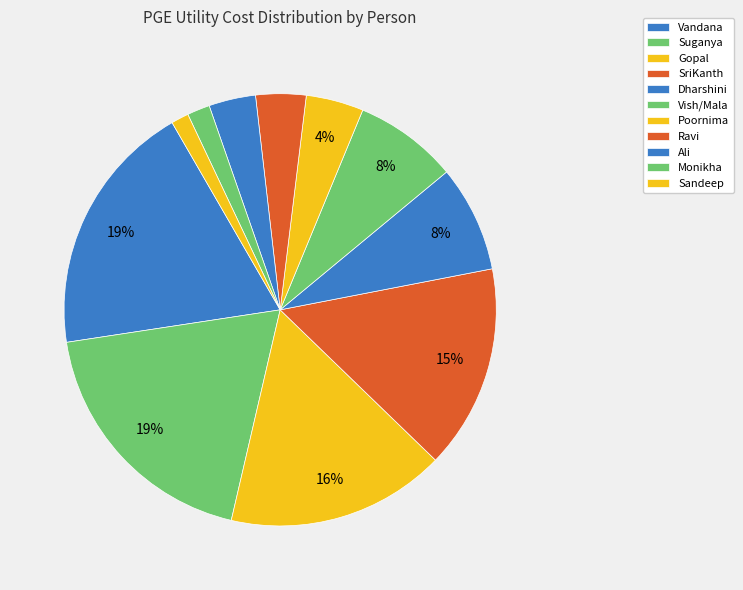

What is the ratio of the value at SriKanth to the value at Suganya?

0.8